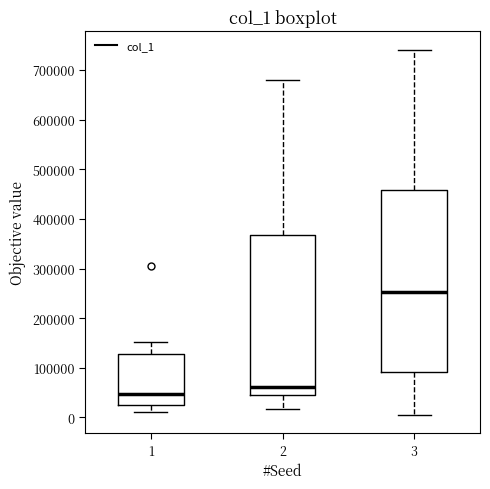

Which box has the highest median line?

3